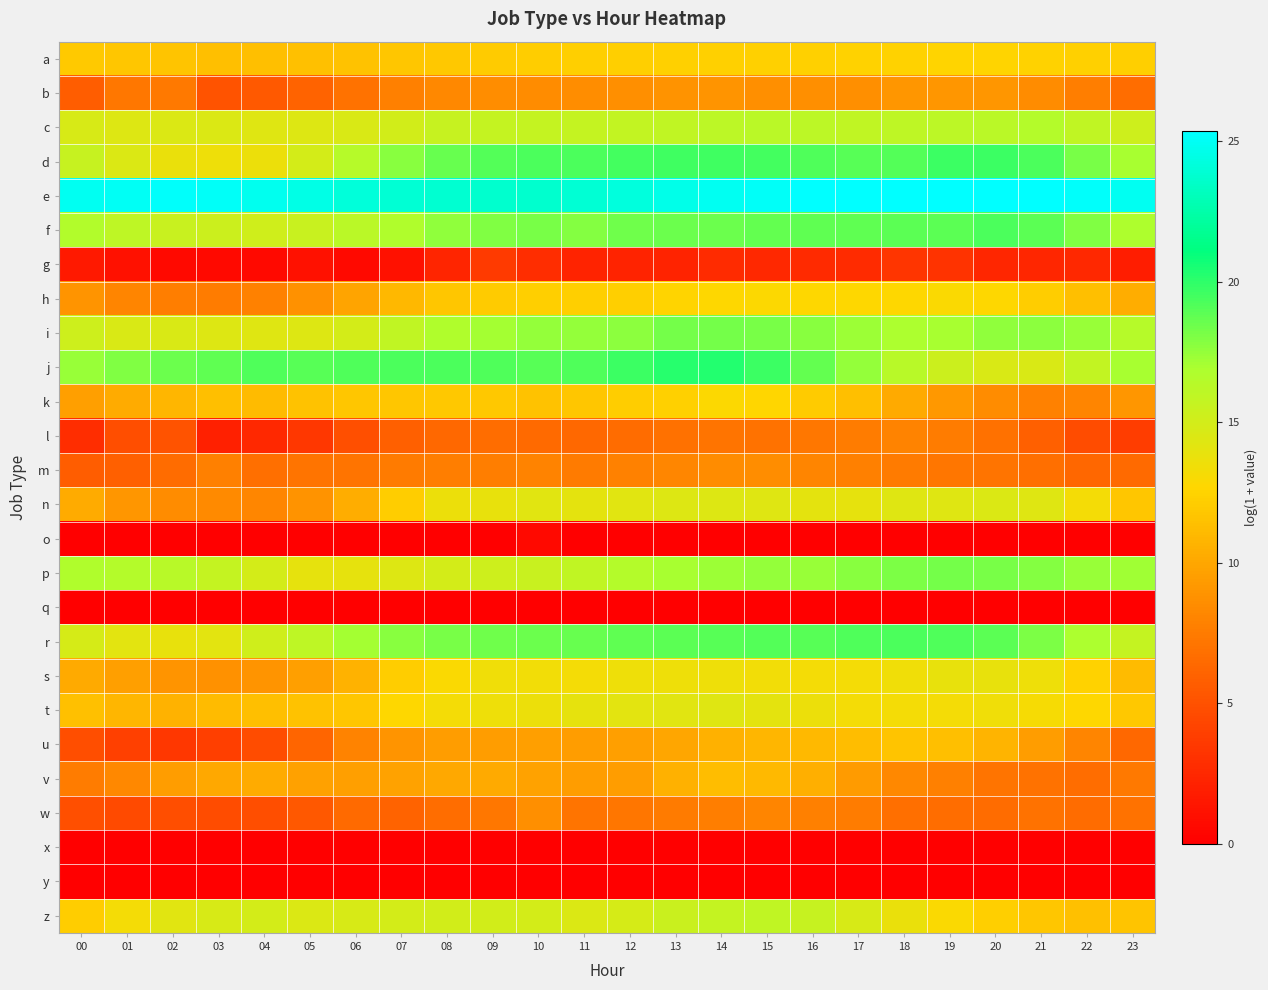

Which series has the largest total across all categories?

e